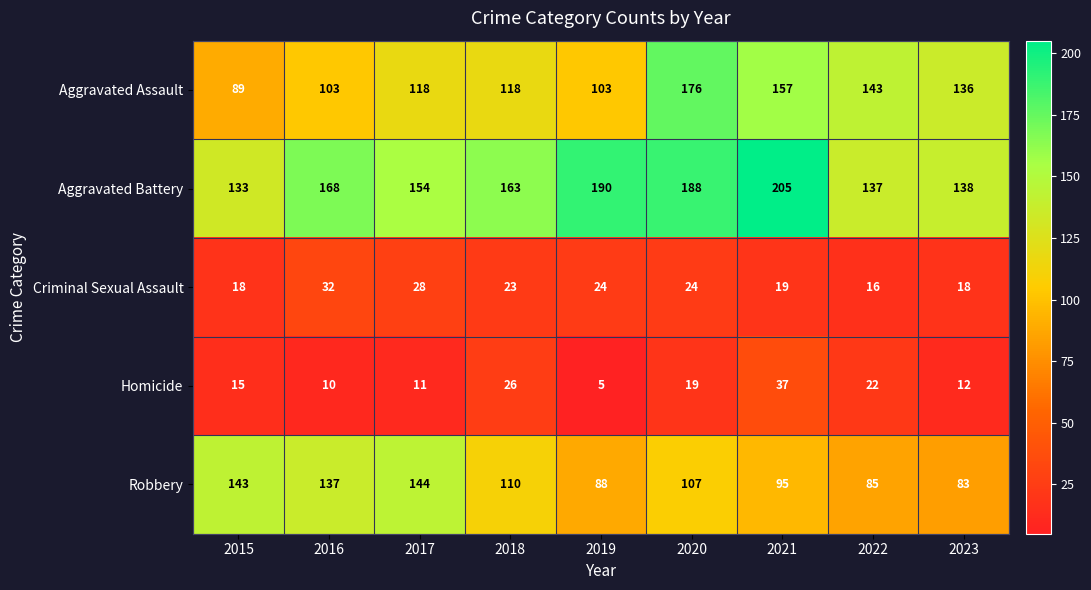

The Homicide series shows 12 at 2023. True or false?

True